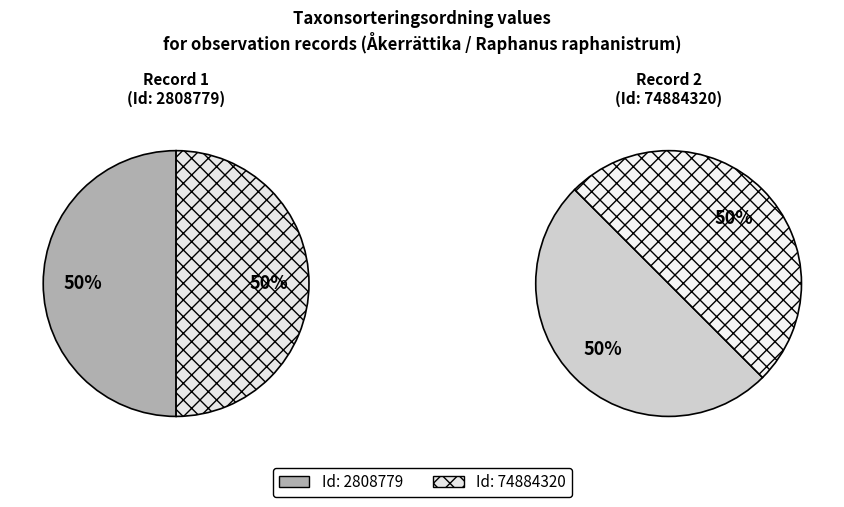

Is it true that 2808779 is 37% of the pie?

False